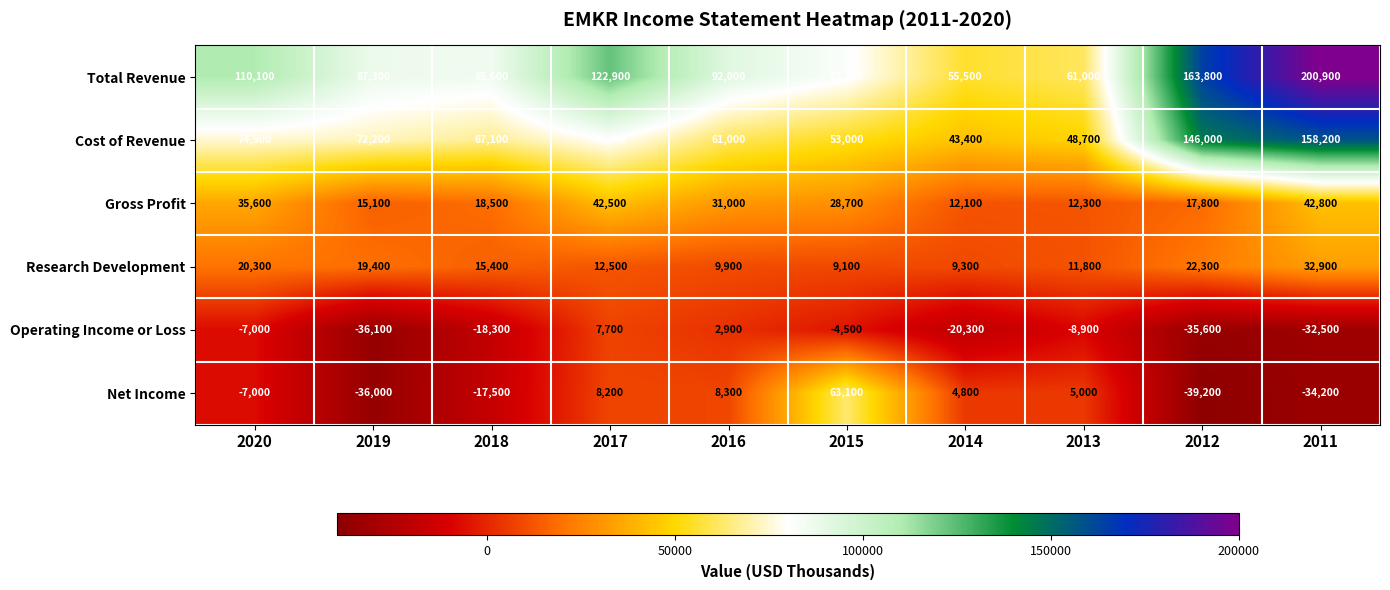

Is it true that Cost of Revenue equals 80400 at 2017?

True